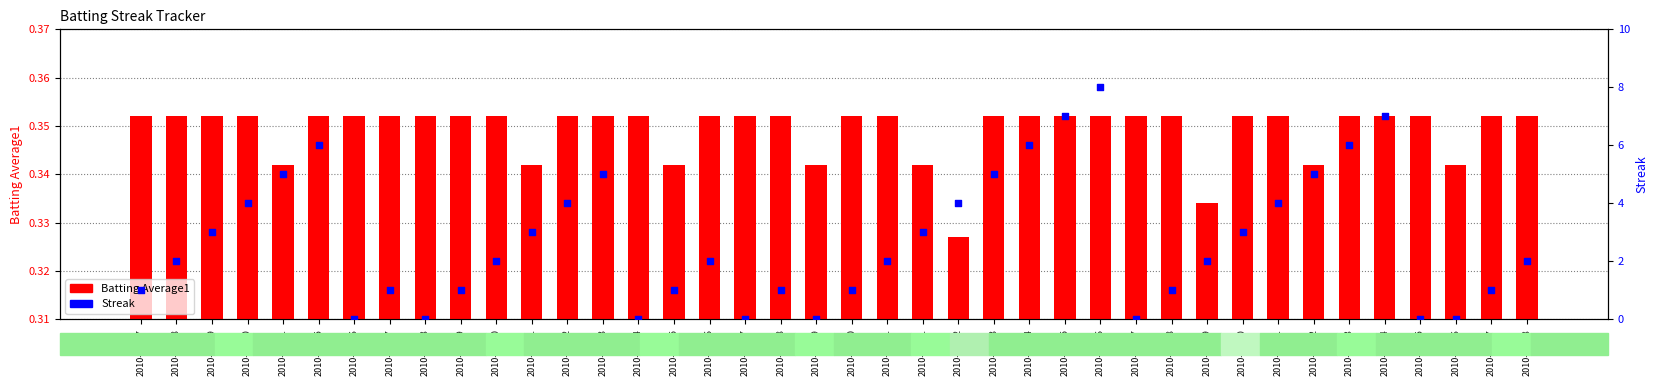

Which series has the widest spread of Y values?

Streak